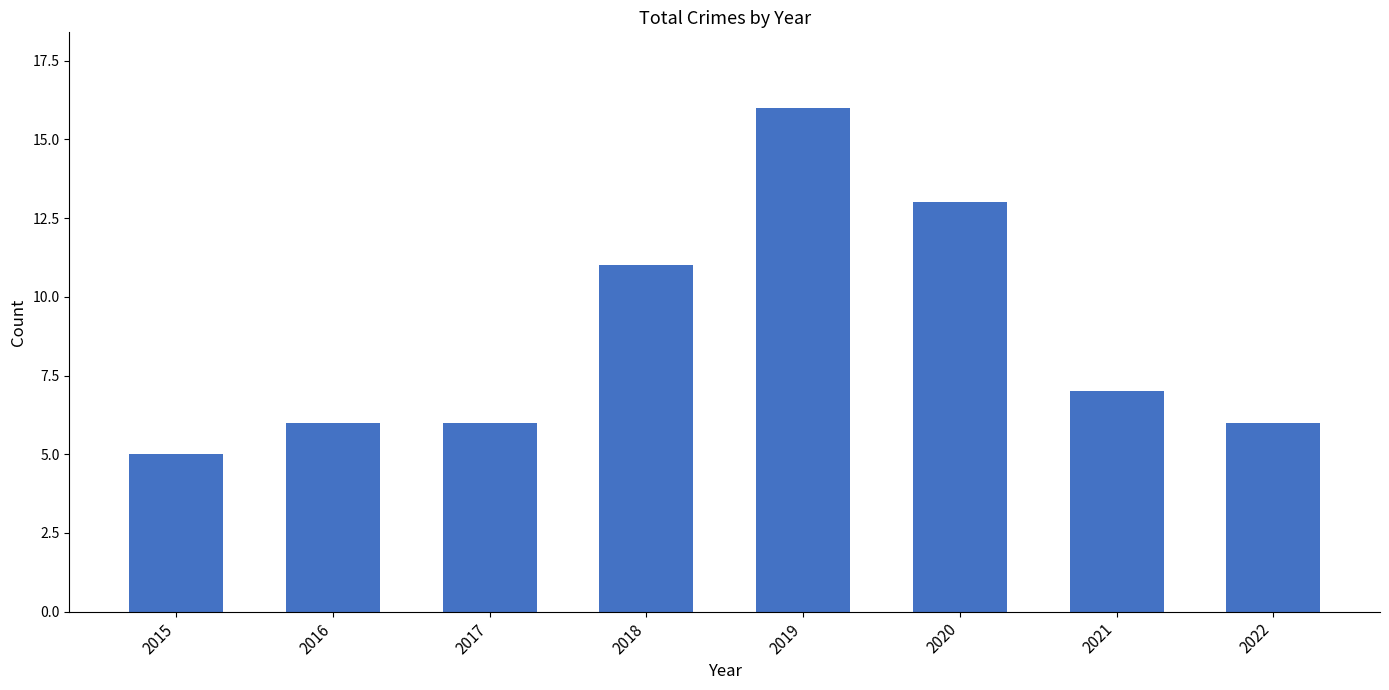

At which label does the data first exceed 7?

2018